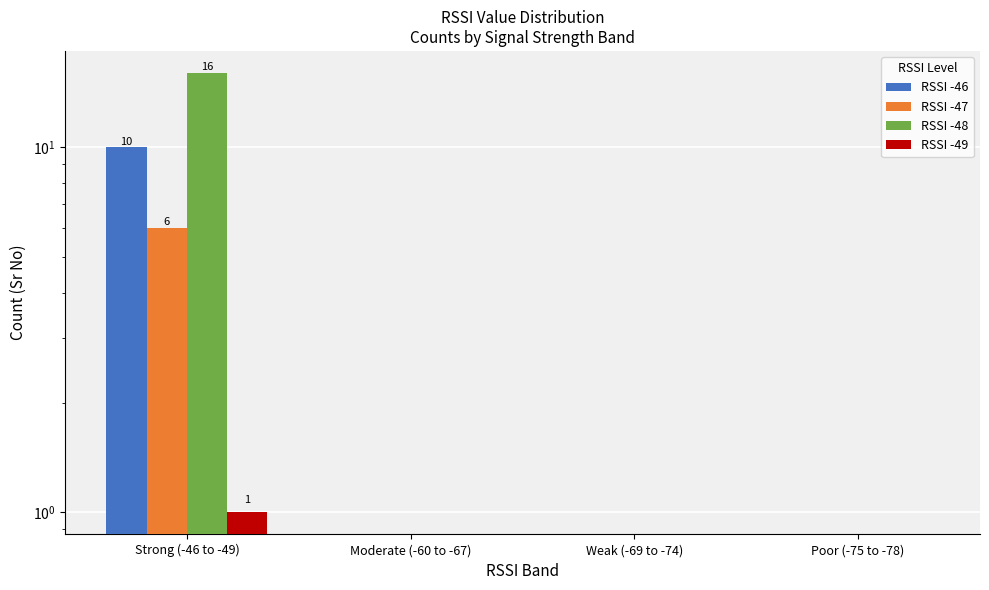

How many series are shown in this chart?

4